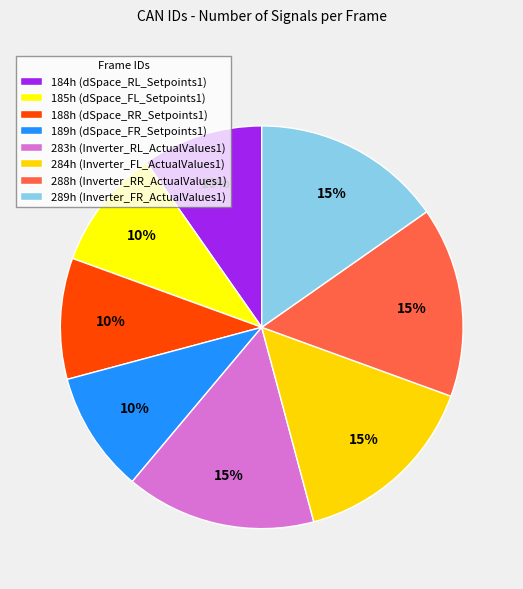

Does any single category account for the majority?

No